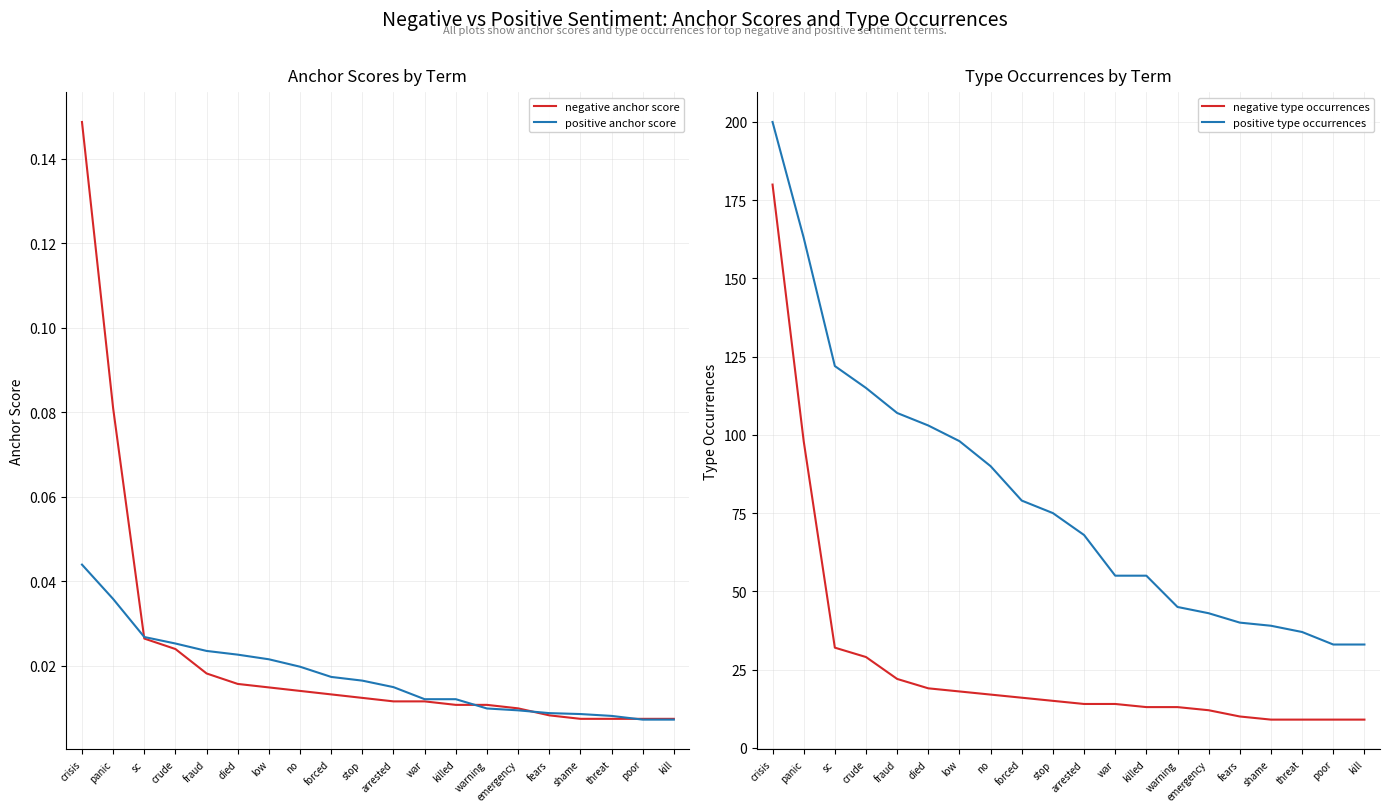

True or false: negative type occurrences and negative anchor score cross at least once.

False